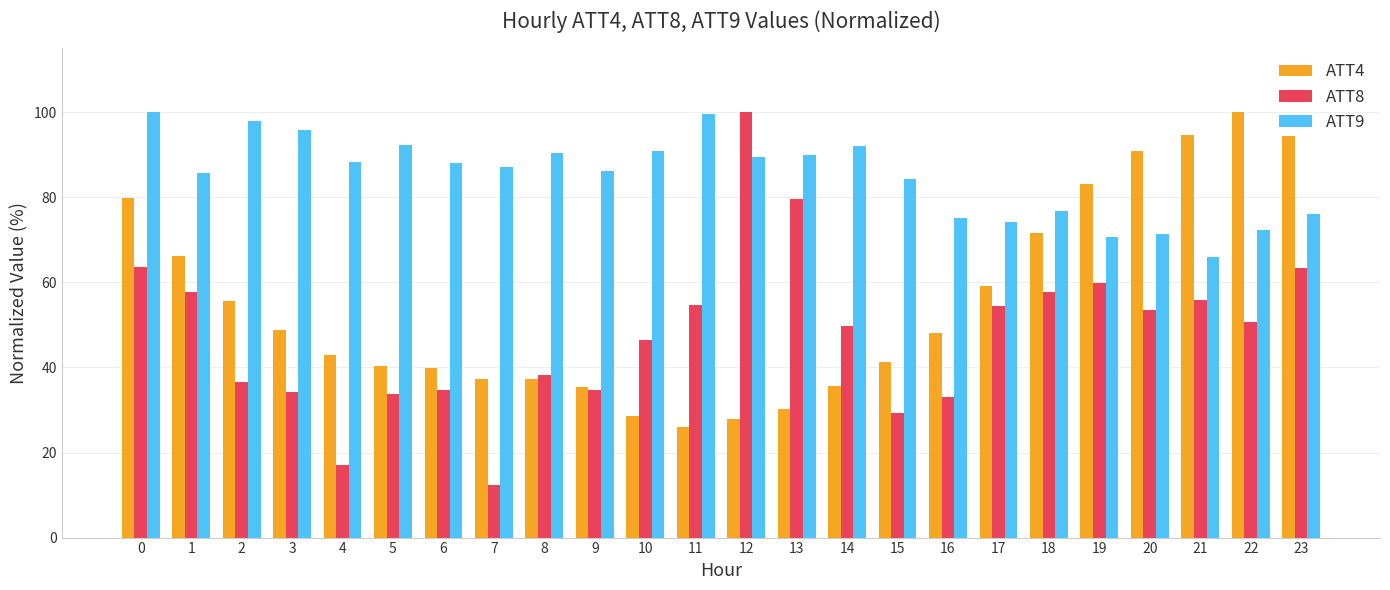

What is the sum of all ATT8 values?

1151.3